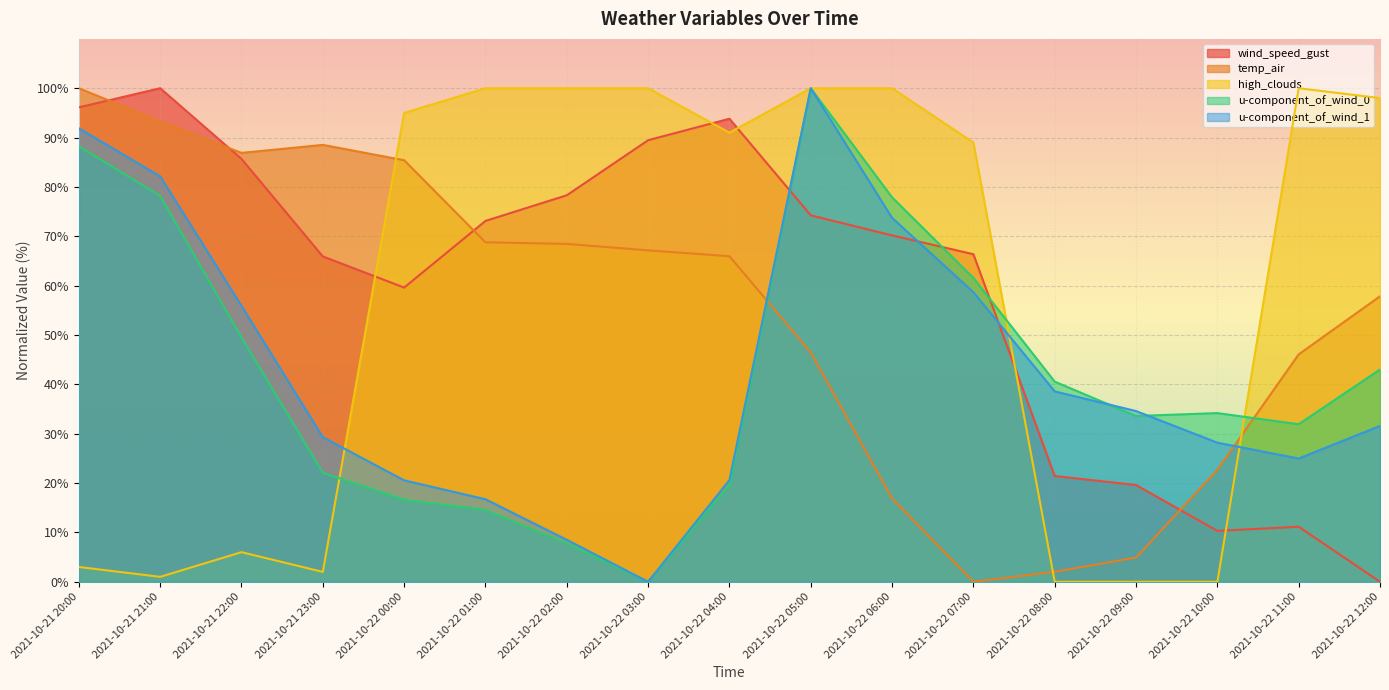

What is the difference between the highest and lowest values at 2021-10-21 22:00?

80.9